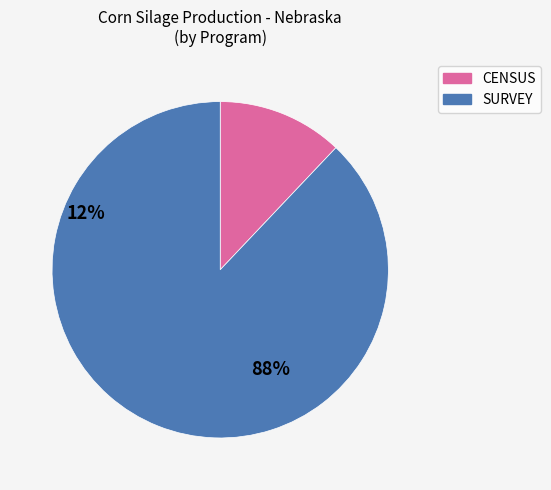

Does any single category account for the majority?

Yes